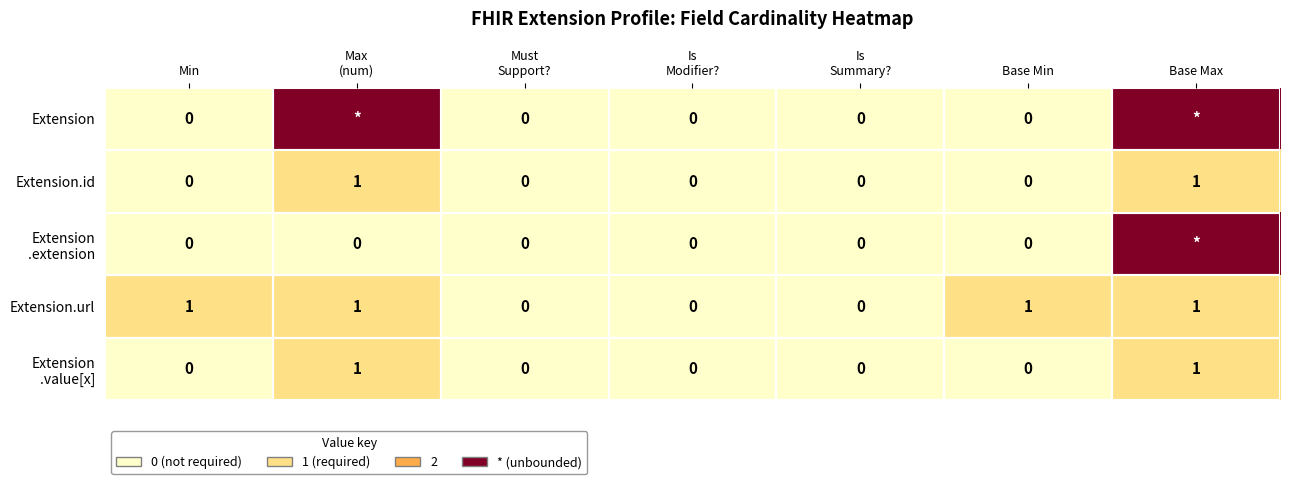

Count the number of data series in this chart.

5